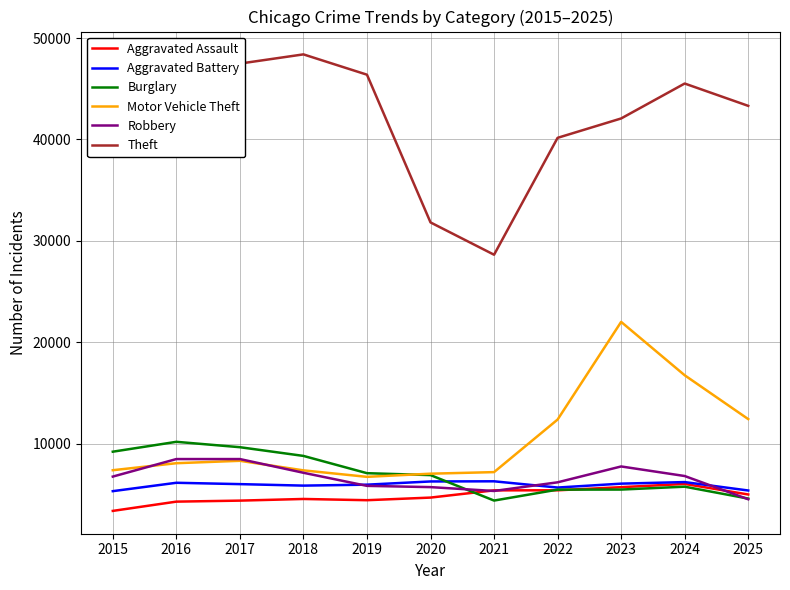

What value does the Burglary series have at 2016, to the nearest 10?

10200